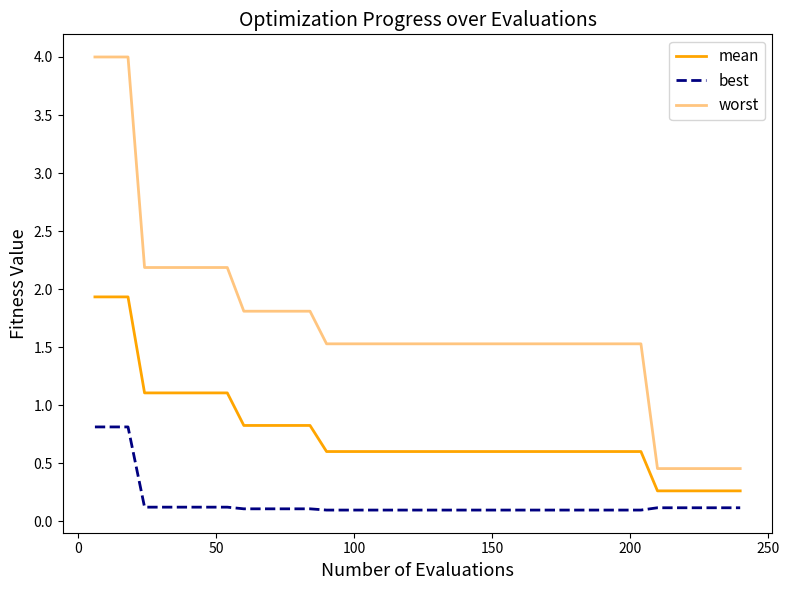

What is the maximum value shown in the chart?

4.0